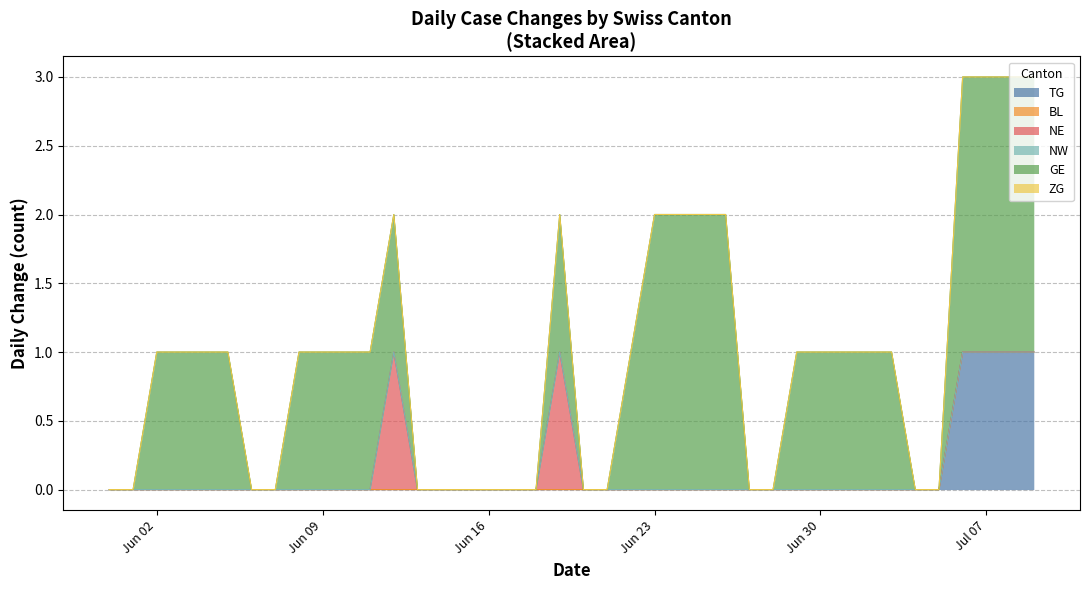

Where is BL nearest to the value 0?

2020-05-31